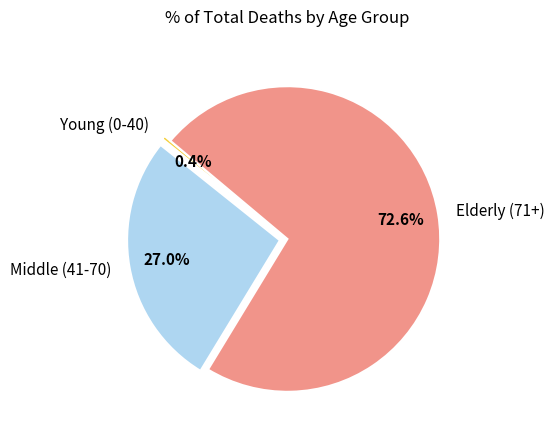

How many segments does this pie chart have?

3